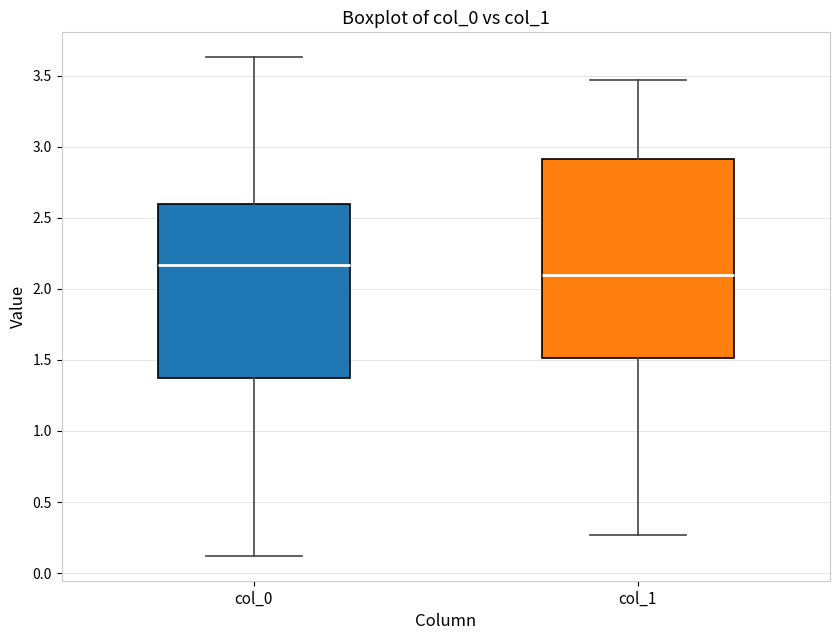

Which box's median line is the highest?

col_0